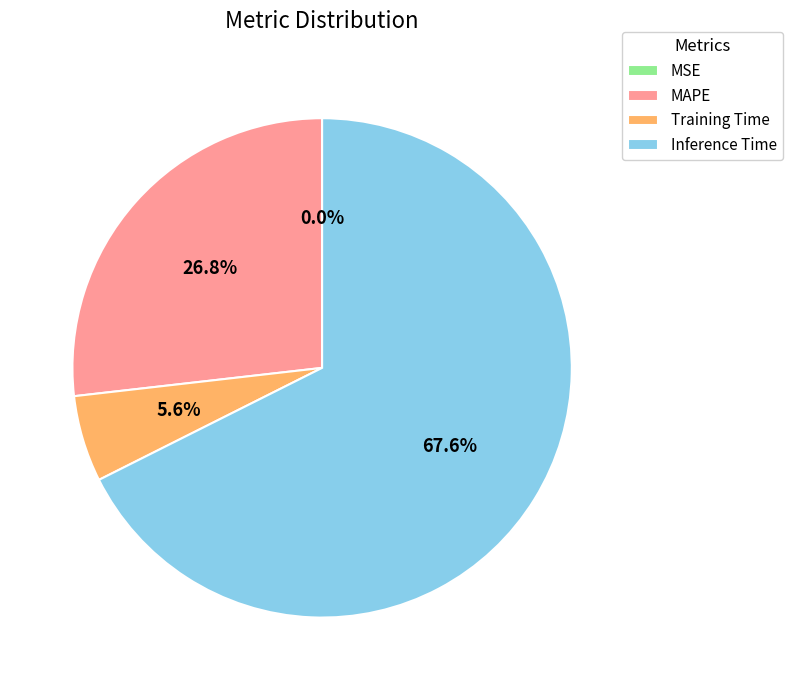

Does Inference Time account for over 50% of the chart?

Yes